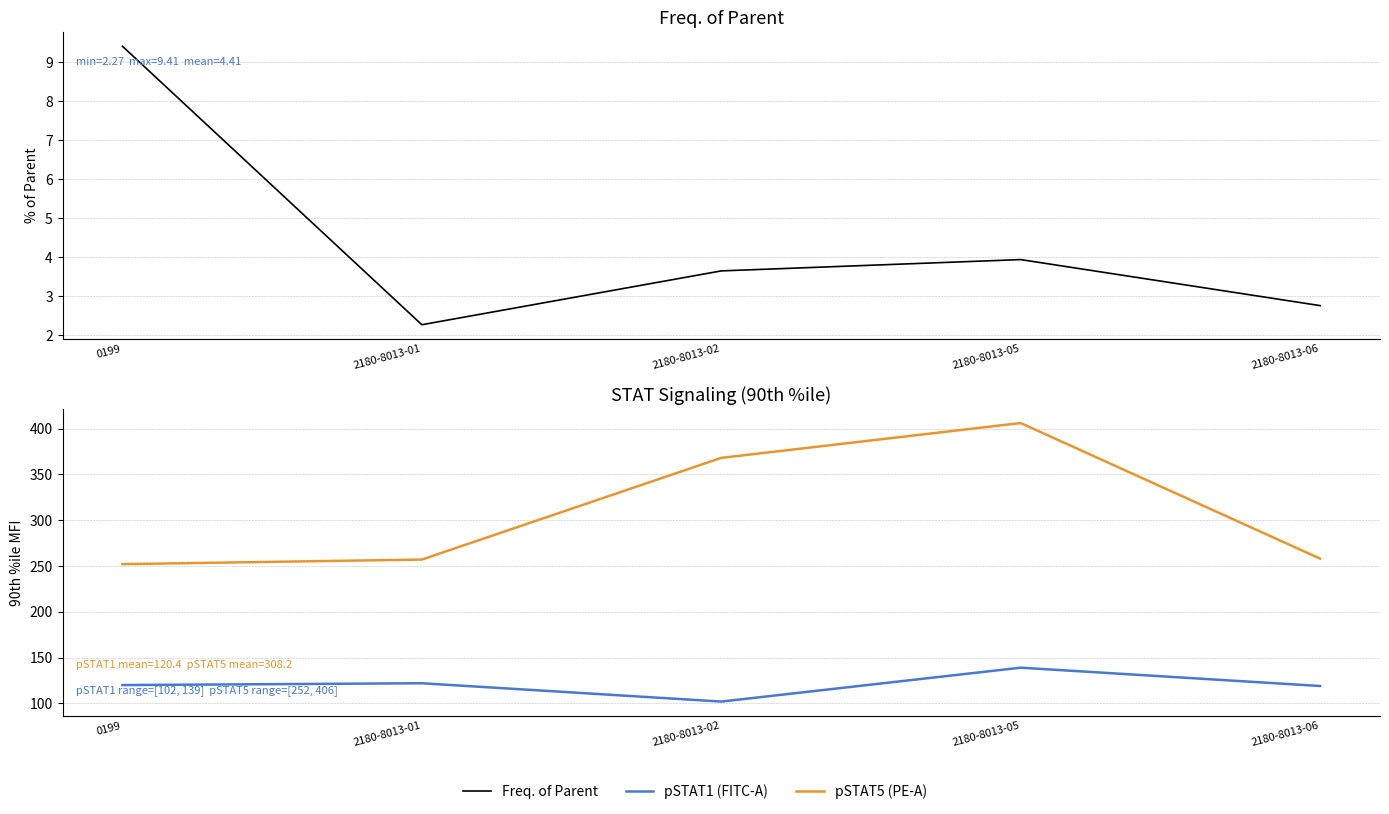

What is the label of the 5th point from the right?

0199